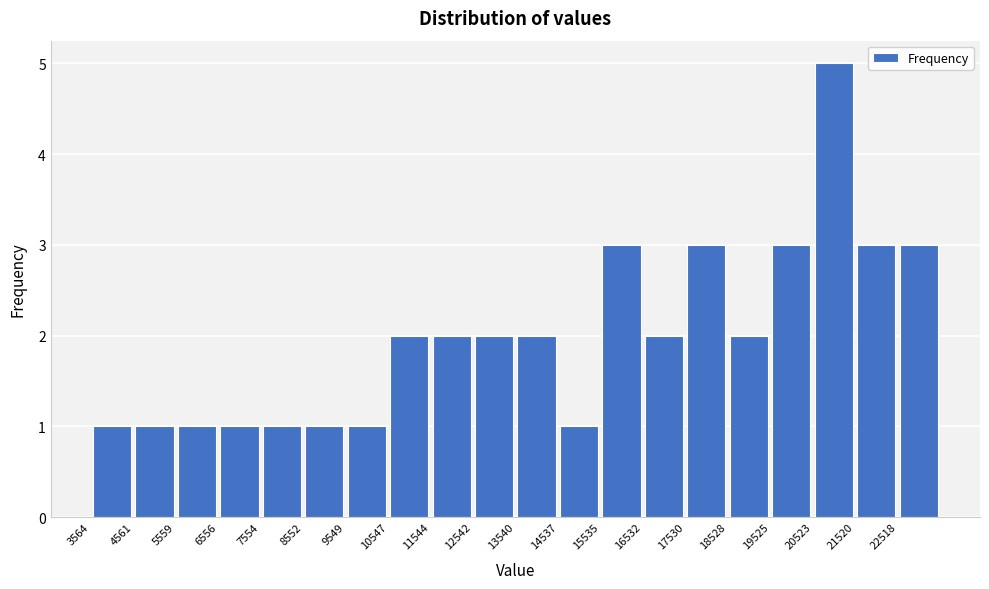

Reading left to right, list every bar in this chart as the range it spans on the x-axis followed by its height. Neither the bar edges nor the heights are printed on the chart, so give them approximately, as read against the axes.

3600 to 4600: 1
4600 to 5600: 1
5600 to 6600: 1
6600 to 7600: 1
7600 to 8600: 1
8600 to 9500: 1
9500 to 10500: 1
10500 to 11500: 2
11500 to 12500: 2
12500 to 13500: 2
13500 to 14500: 2
14500 to 15500: 1
15500 to 16500: 3
16500 to 17500: 2
17500 to 18500: 3
18500 to 19500: 2
19500 to 20500: 3
20500 to 21500: 5
21500 to 22500: 3
22500 to 23500: 3